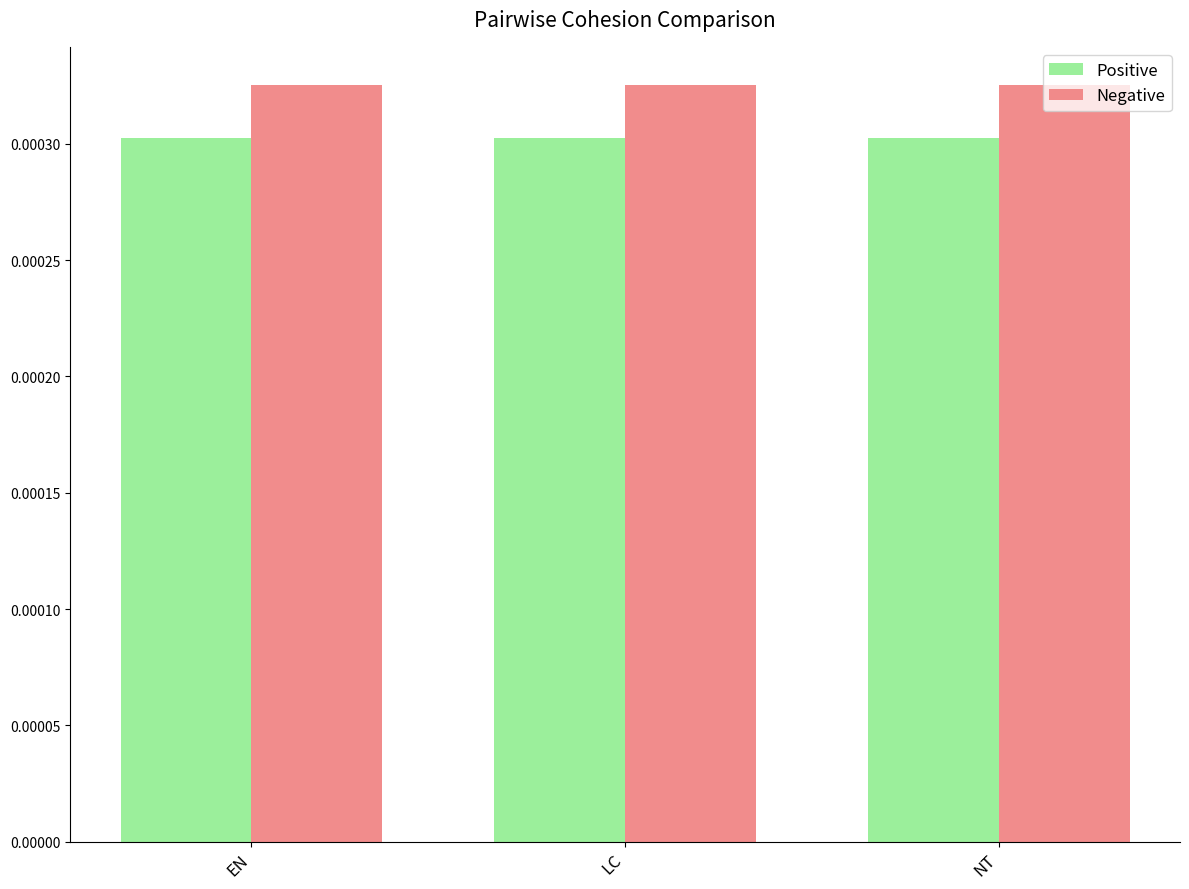

Does the chart contain stacked bars?

No